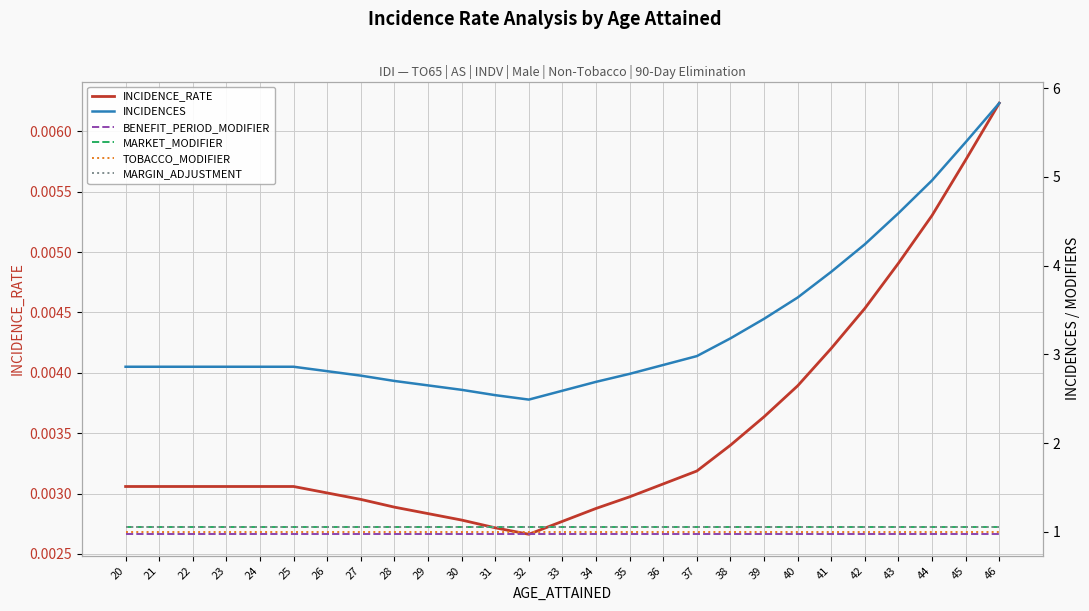

What are all the series names shown in the legend?

INCIDENCE_RATE, INCIDENCES, BENEFIT_PERIOD_MODIFIER, MARKET_MODIFIER, TOBACCO_MODIFIER, MARGIN_ADJUSTMENT